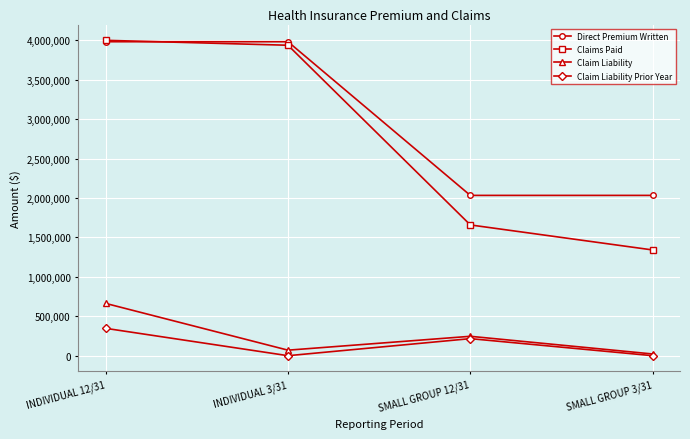

What is the lowest value of the Direct Premium Written series?

2032778